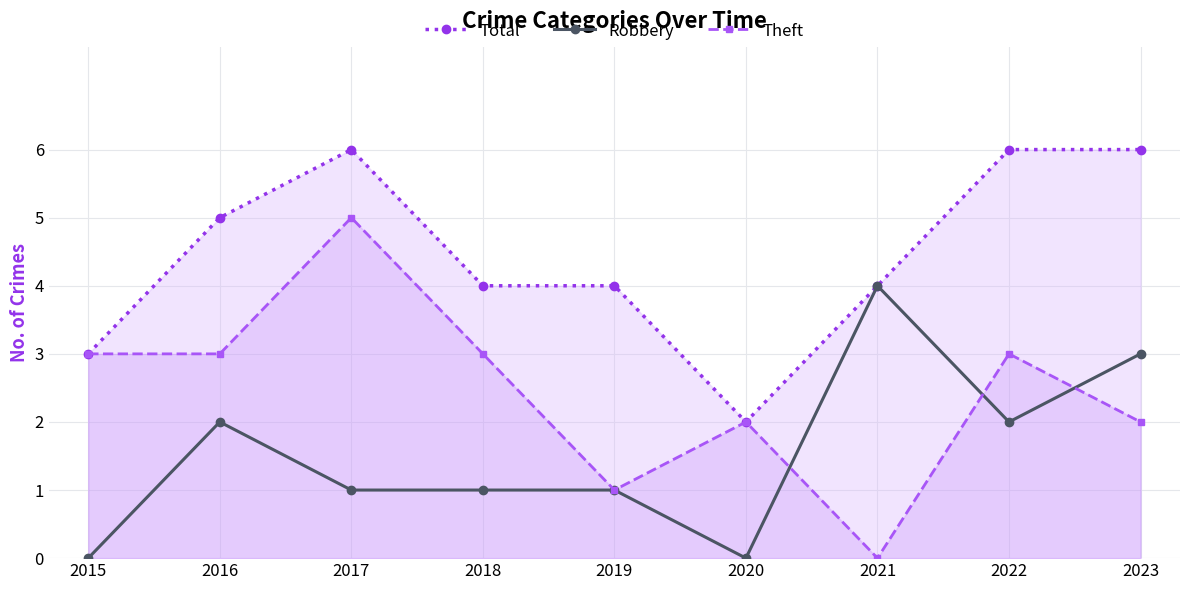

What is the difference between the highest and lowest values at 2019?

3